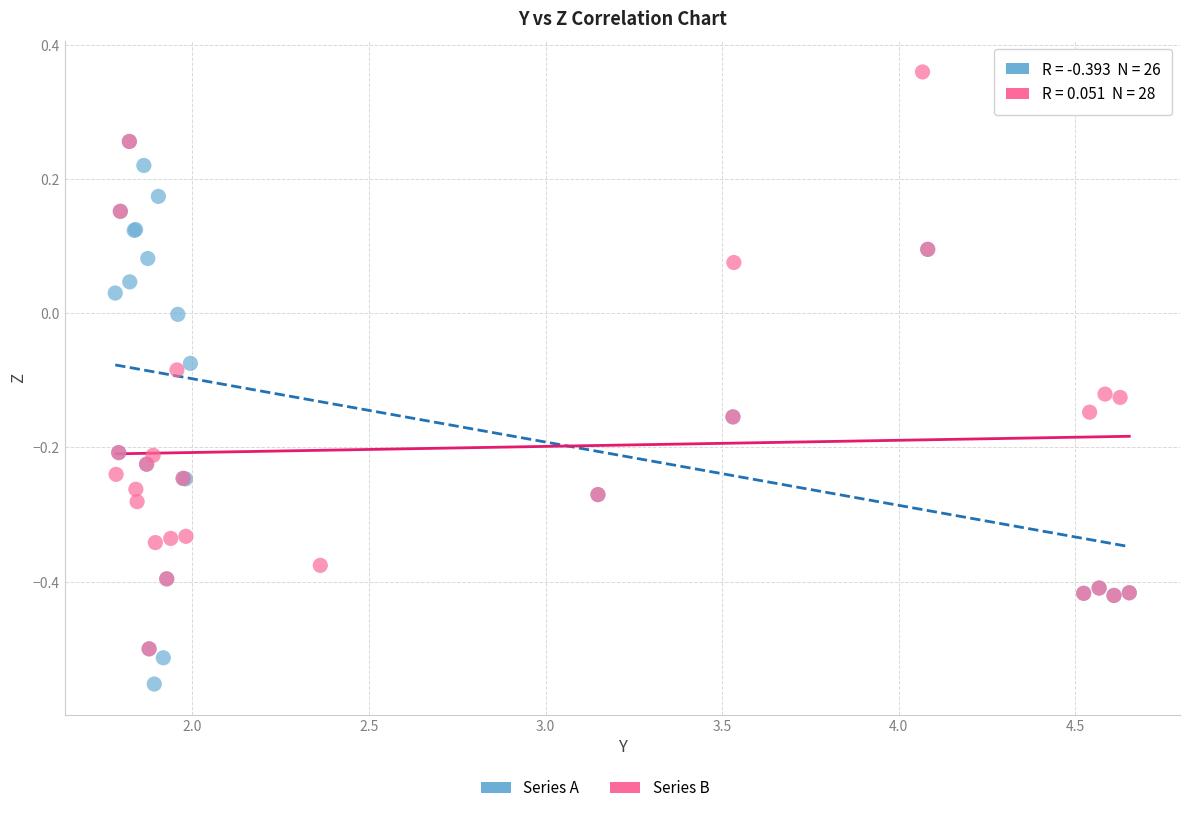

Which series contains the lowest Y value?

Series A